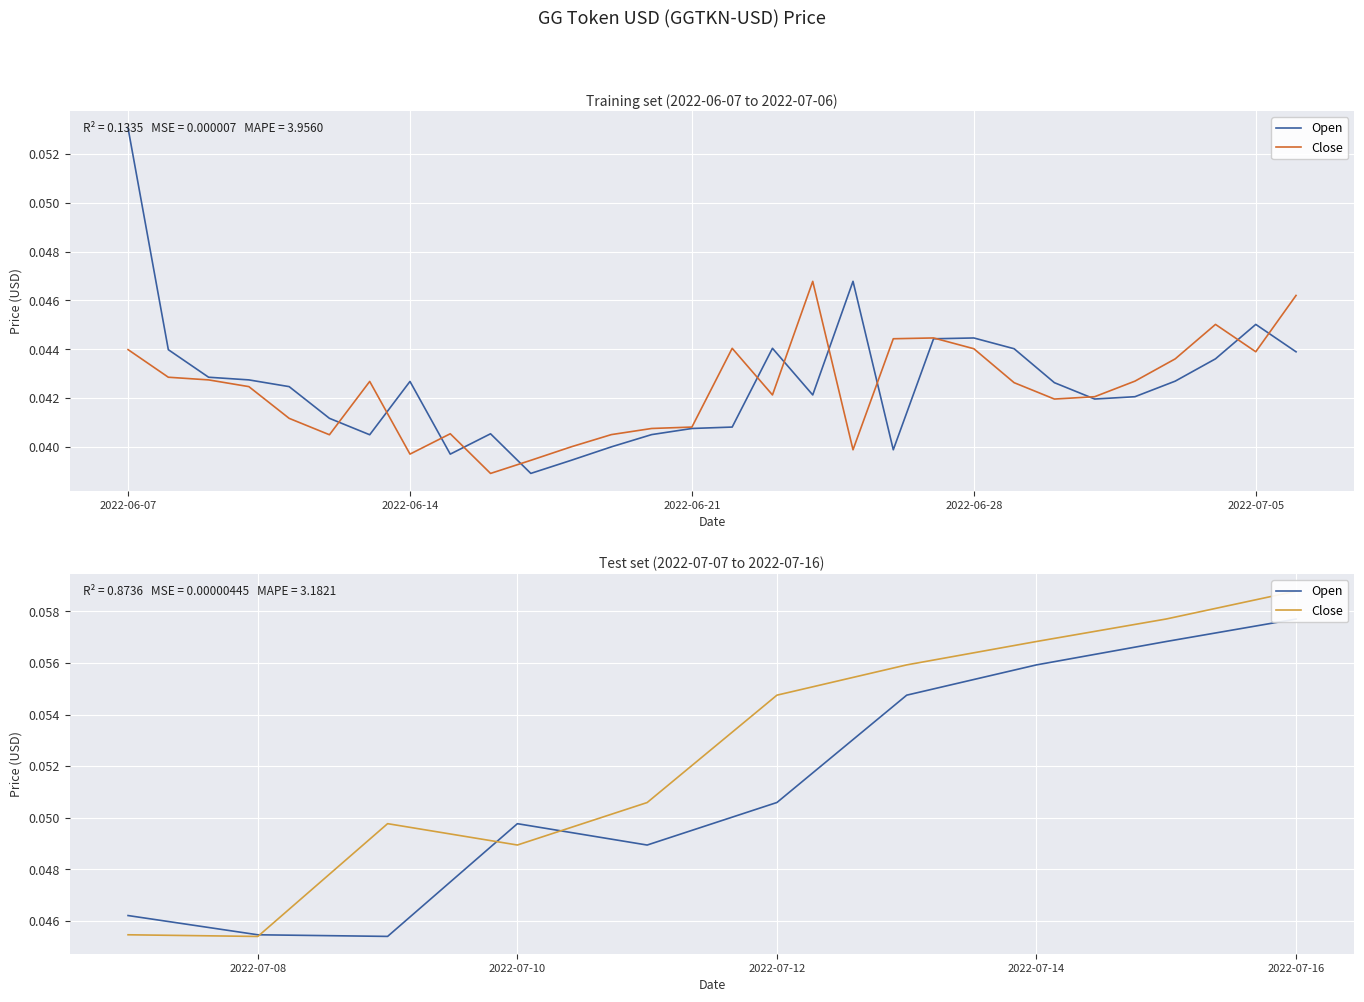

At how many categories does at least one series exceed 0?

10